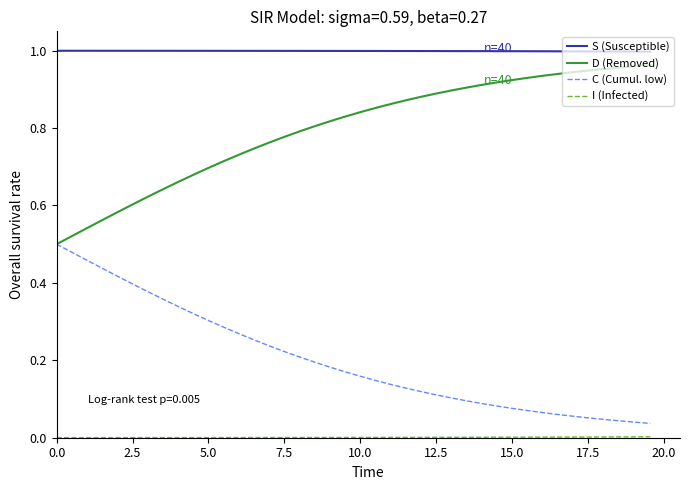

True or false: D (Removed) and S (Susceptible) cross at least once.

False